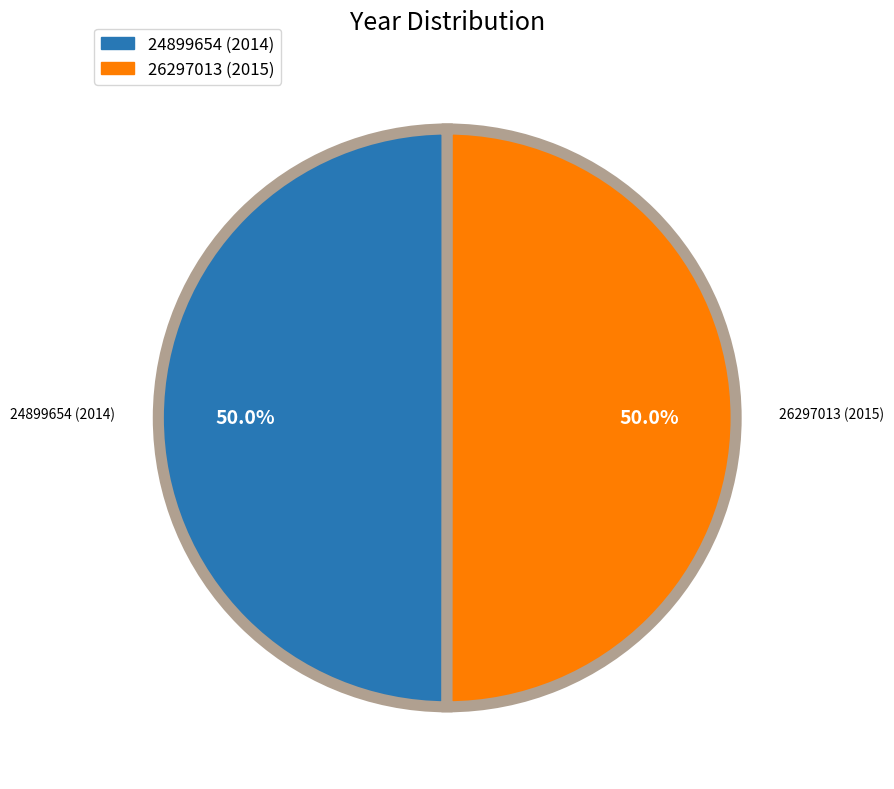

Is it true that 26297013 is 42% of the pie?

False